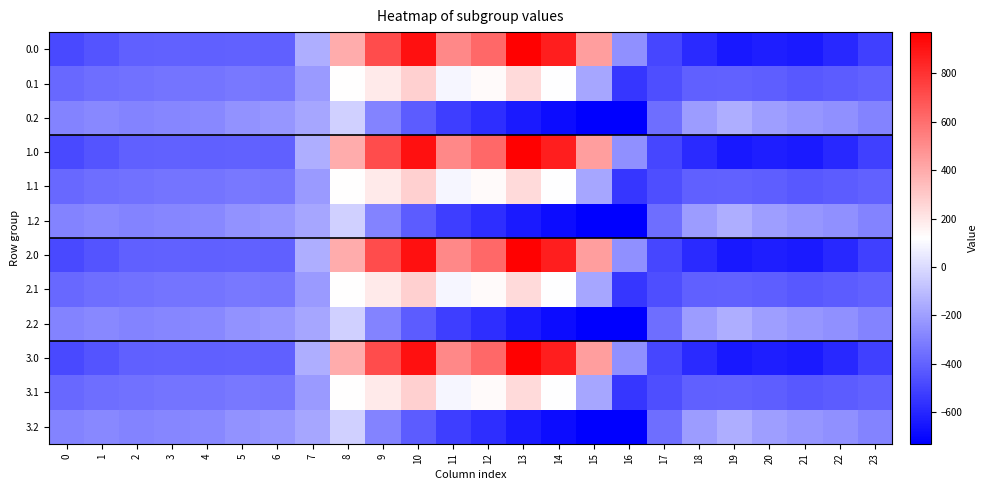

How many distinct data groups are displayed?

12